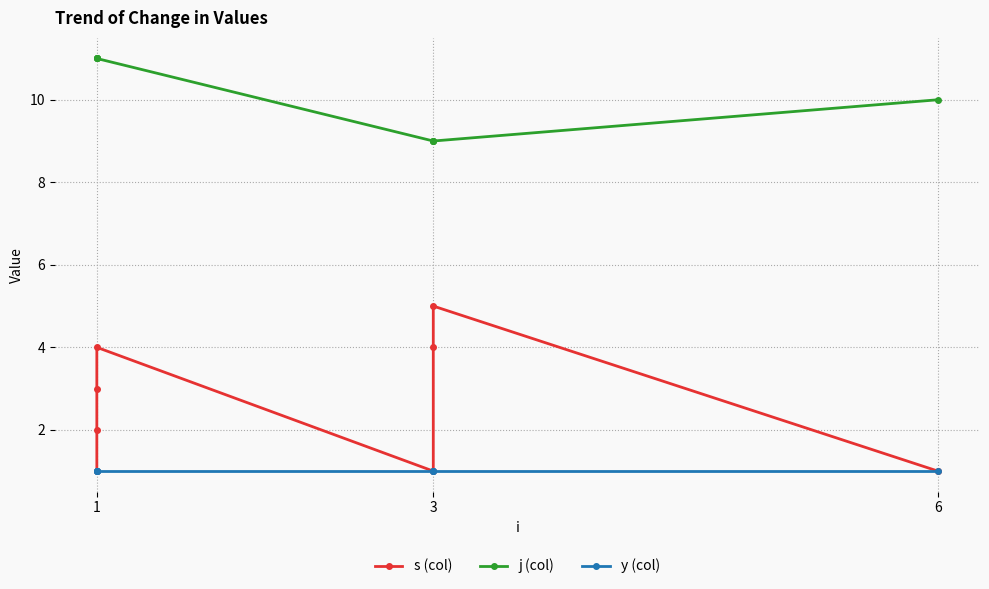

Is it true that s (col) equals 0 at 1?

False